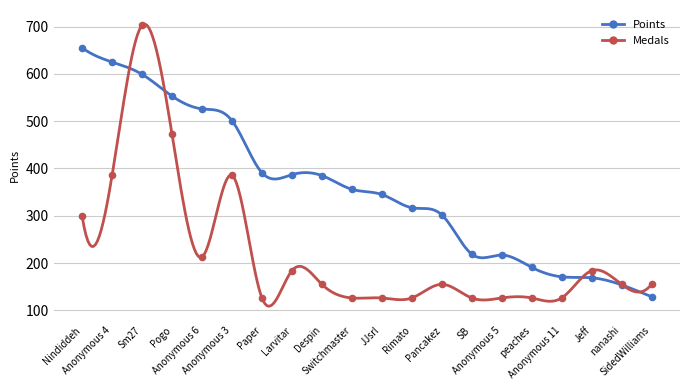

Which series has the largest Y range (max minus min)?

Points